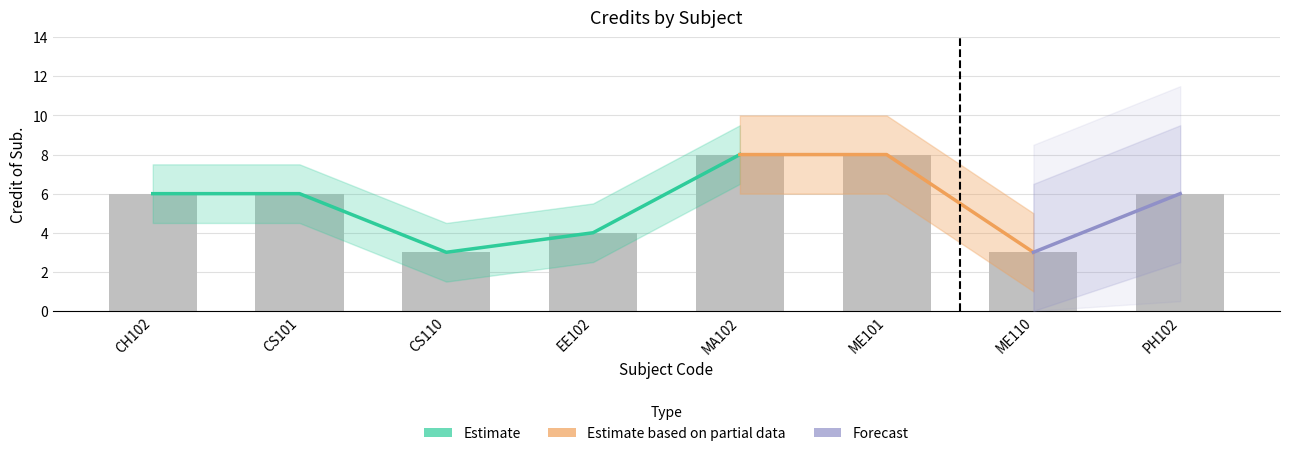

Approximately how many times larger is the value at CS110 compared to CH102?

0.5